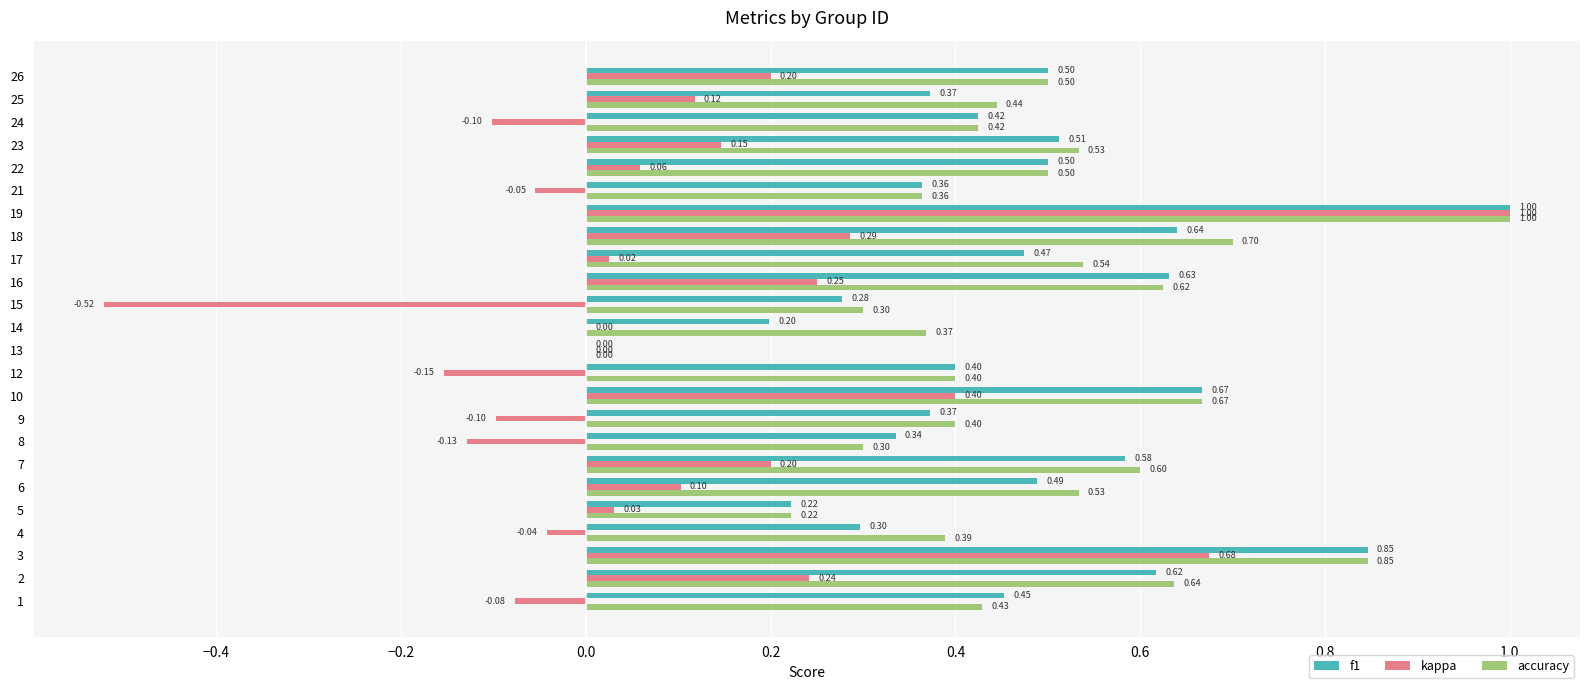

What are all the series names shown in the legend?

f1, kappa, accuracy